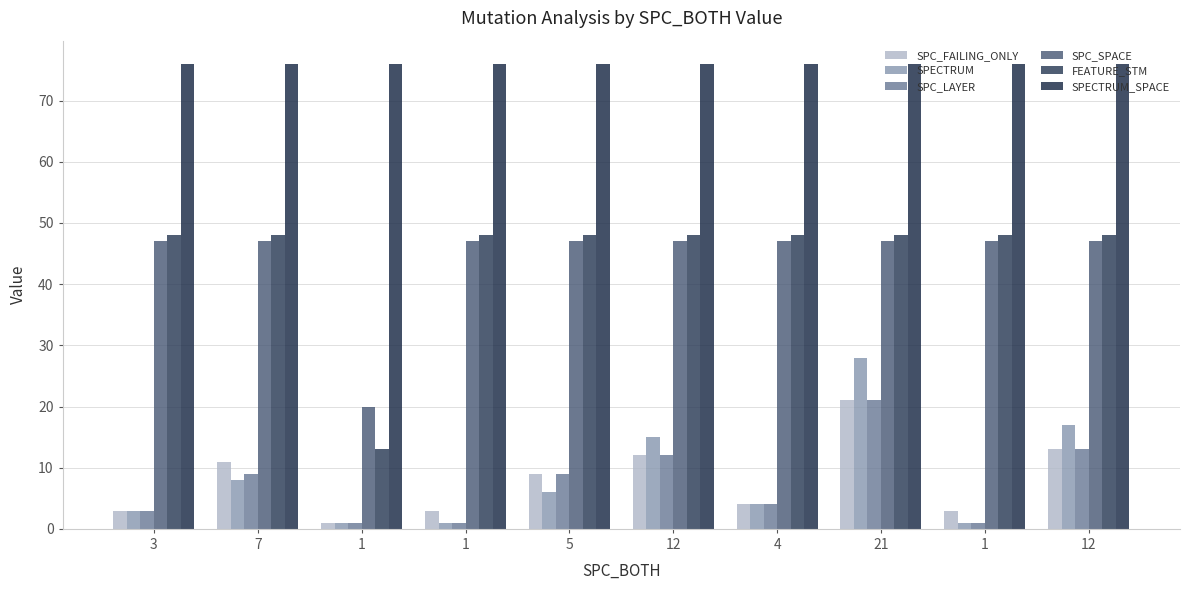

How many distinct data groups are displayed?

6